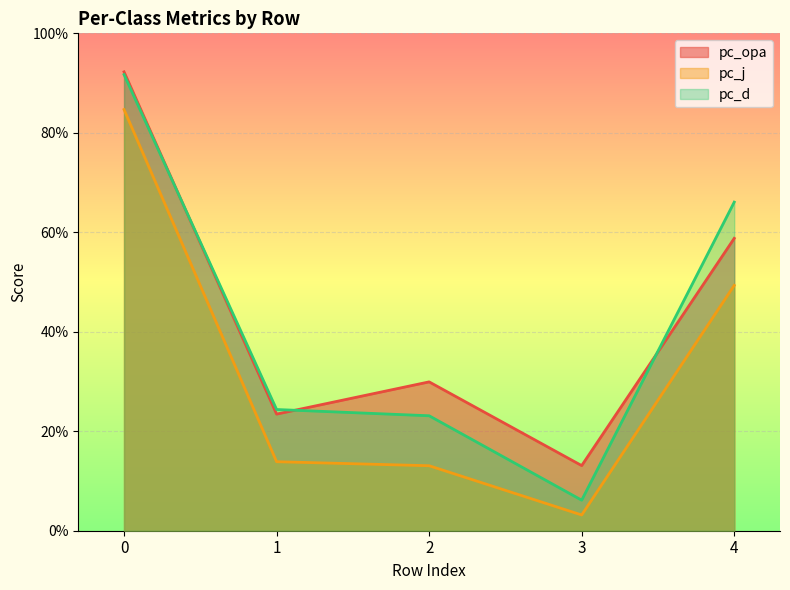

At which label is pc_d closest to 0?

3